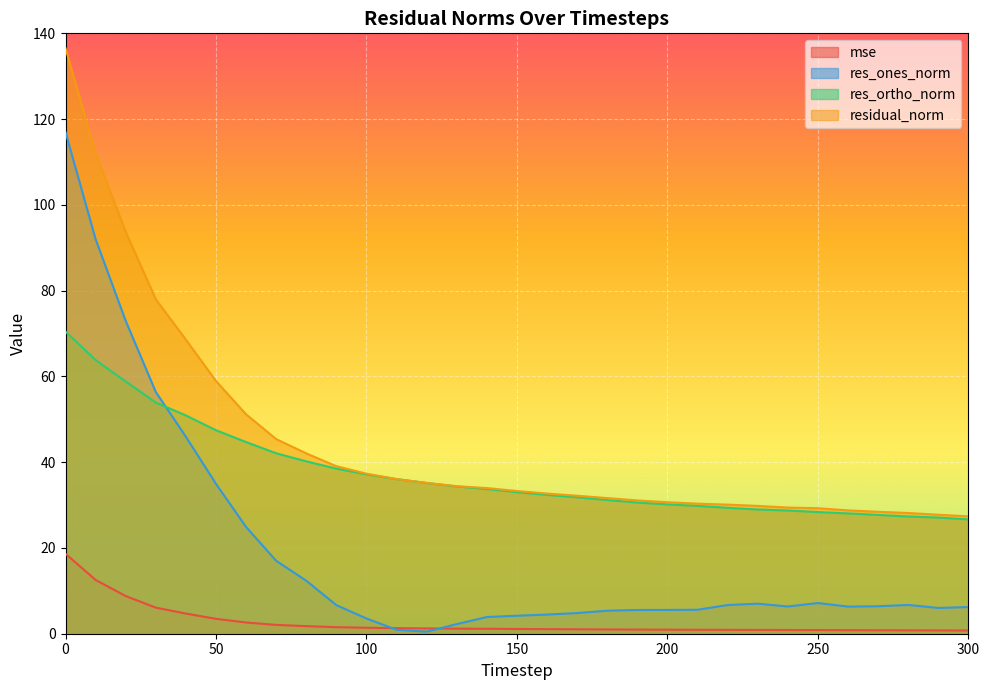

How many lines are shown in the chart?

4